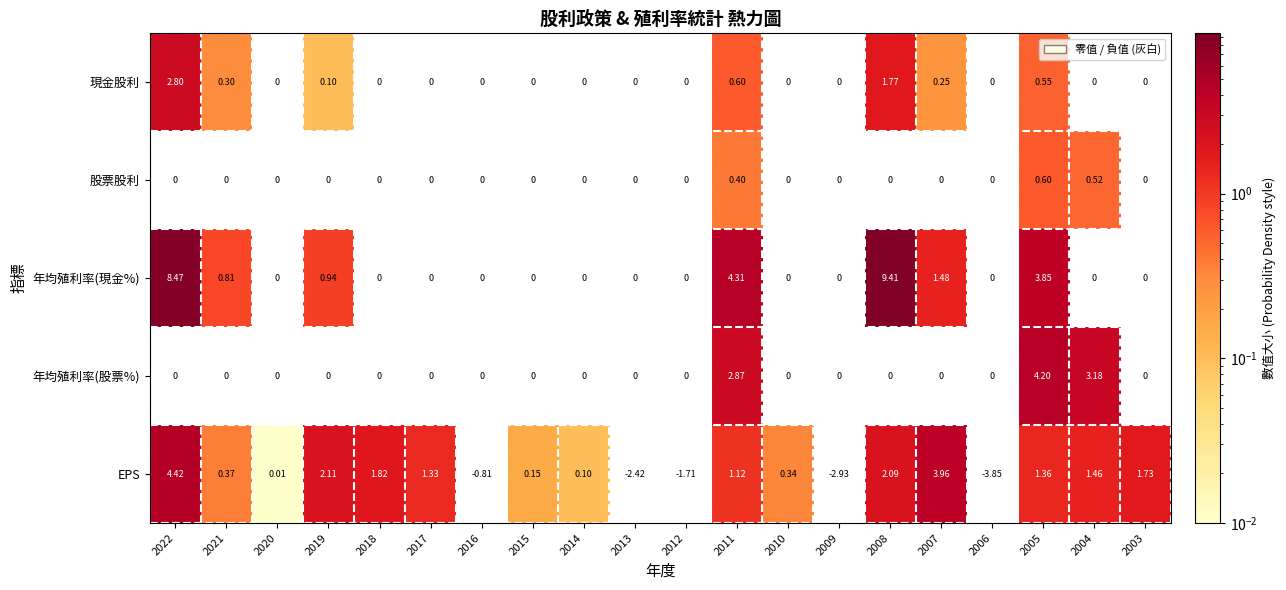

Is the value of EPS at 2011 greater than the value of 現金股利 at 2021?

Yes